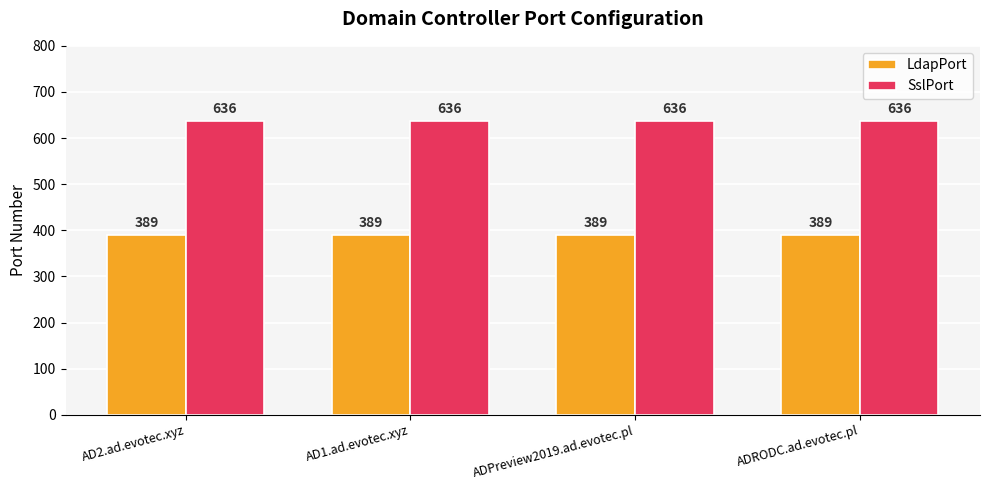

Rank the series by their average value, from highest to lowest.

SslPort, LdapPort